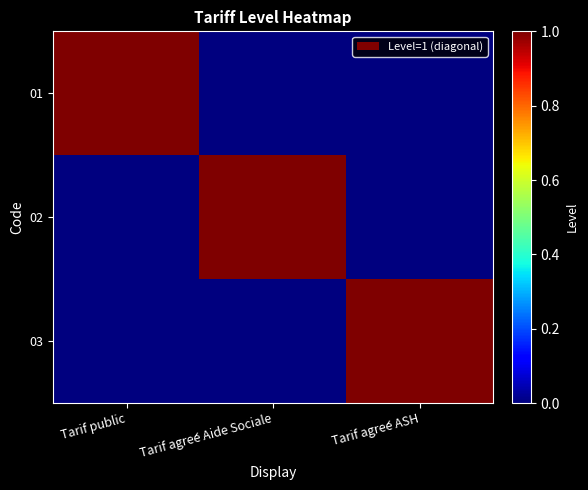

Which series changed the most between Tarif agrée Aide Sociale and Tarif agrée ASH?

02